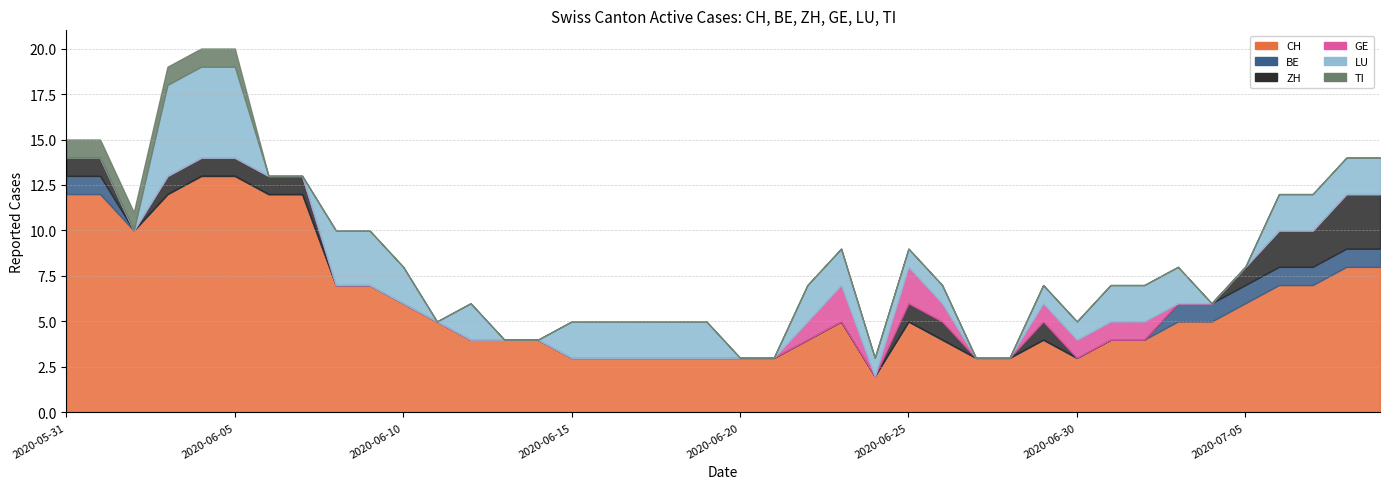

What are all the series names shown in the legend?

CH, BE, ZH, GE, LU, TI